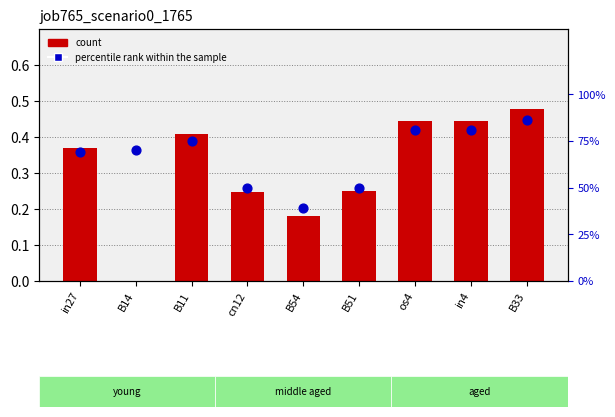

Which series contains the lowest Y value?

count